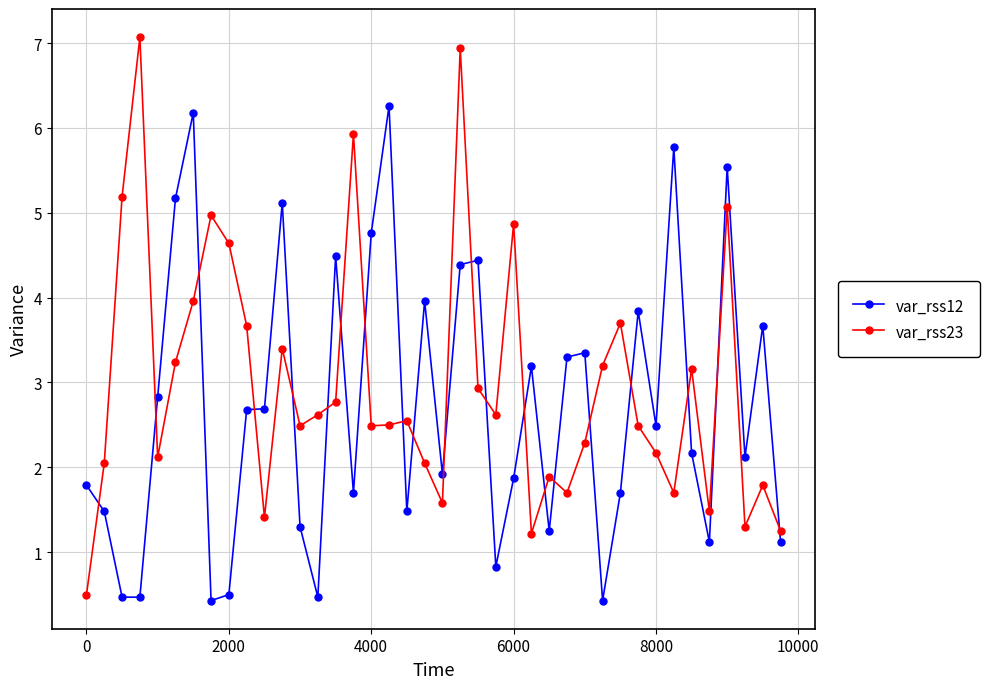

List the series in order of their peak value, lowest first.

var_rss12, var_rss23